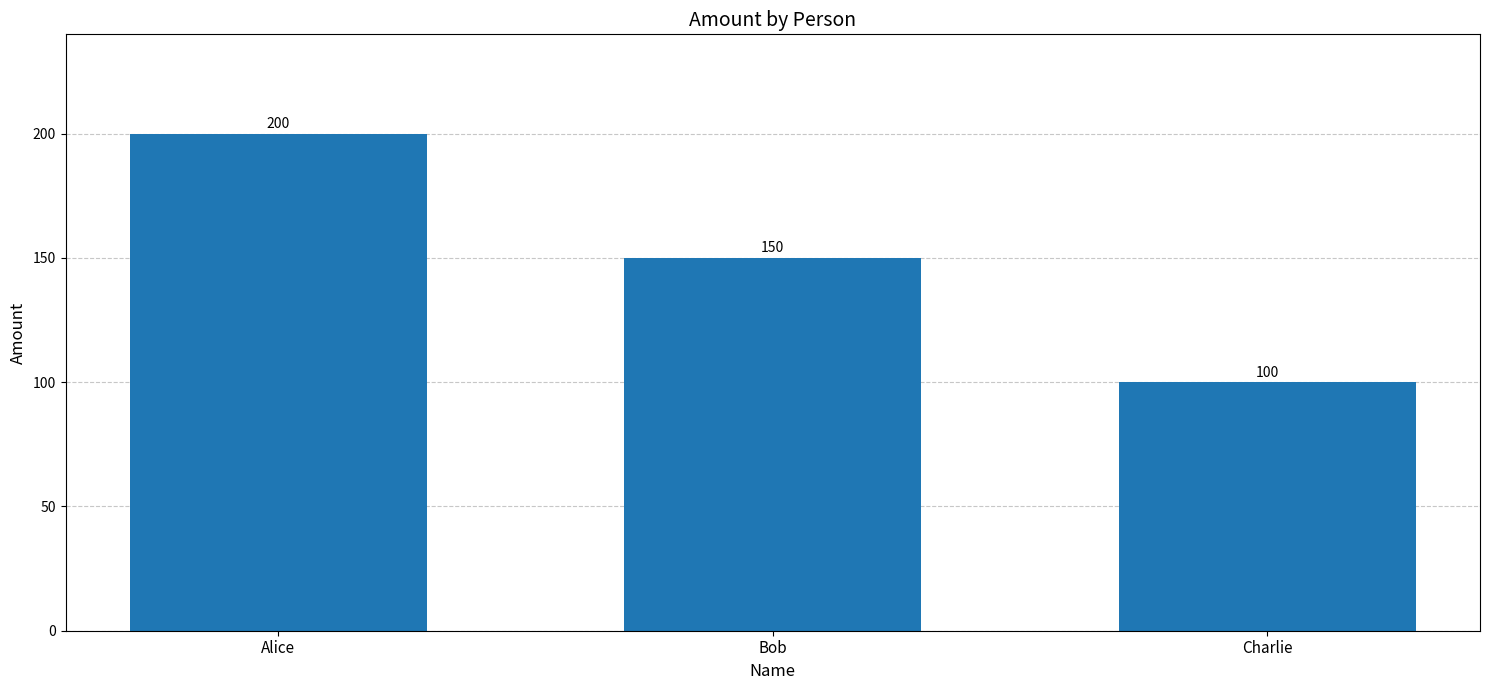

How many categories are shown in the chart?

3